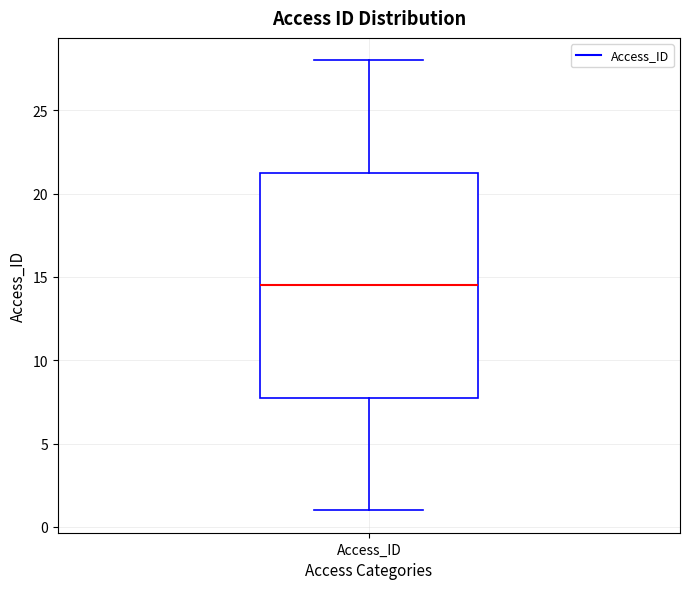

Transcribe this box plot: give where the median line is, the range the box spans, and where the two whiskers end, as read against the y-axis. The values are not printed on the chart, so give them approximately, as read against the axis.

median 14.5, box 8.0 to 21.5, whiskers 1.0 to 28.0